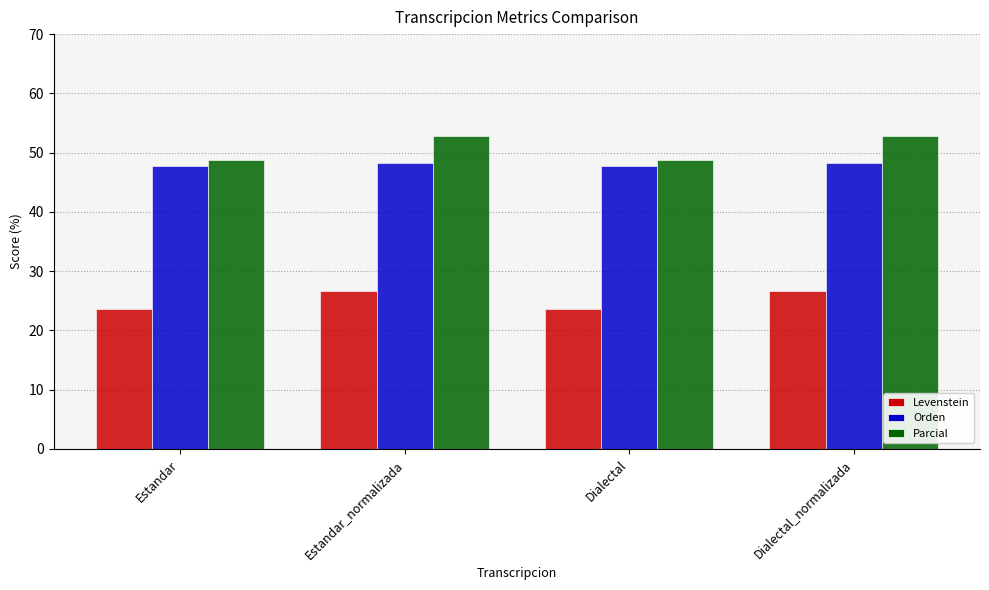

Read the Levenstein value at Dialectal.

23.6